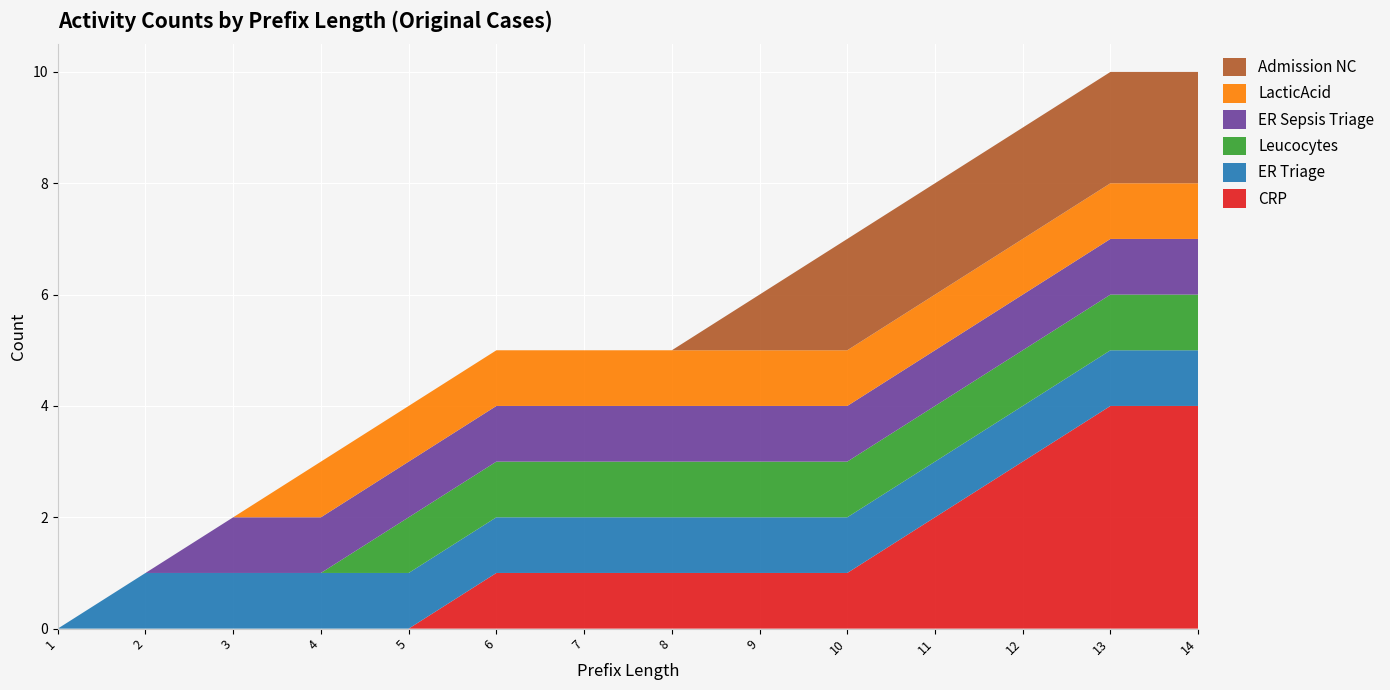

Reading right to left, extract all data points from this chart.

CRP: 4	4	3	2	1	1	1	1	1	0	0	0	0	0
ER Triage: 1	1	1	1	1	1	1	1	1	1	1	1	1	0
Leucocytes: 1	1	1	1	1	1	1	1	1	1	0	0	0	0
ER Sepsis Triage: 1	1	1	1	1	1	1	1	1	1	1	1	0	0
LacticAcid: 1	1	1	1	1	1	1	1	1	1	1	0	0	0
Admission NC: 2	2	2	2	2	1	0	0	0	0	0	0	0	0